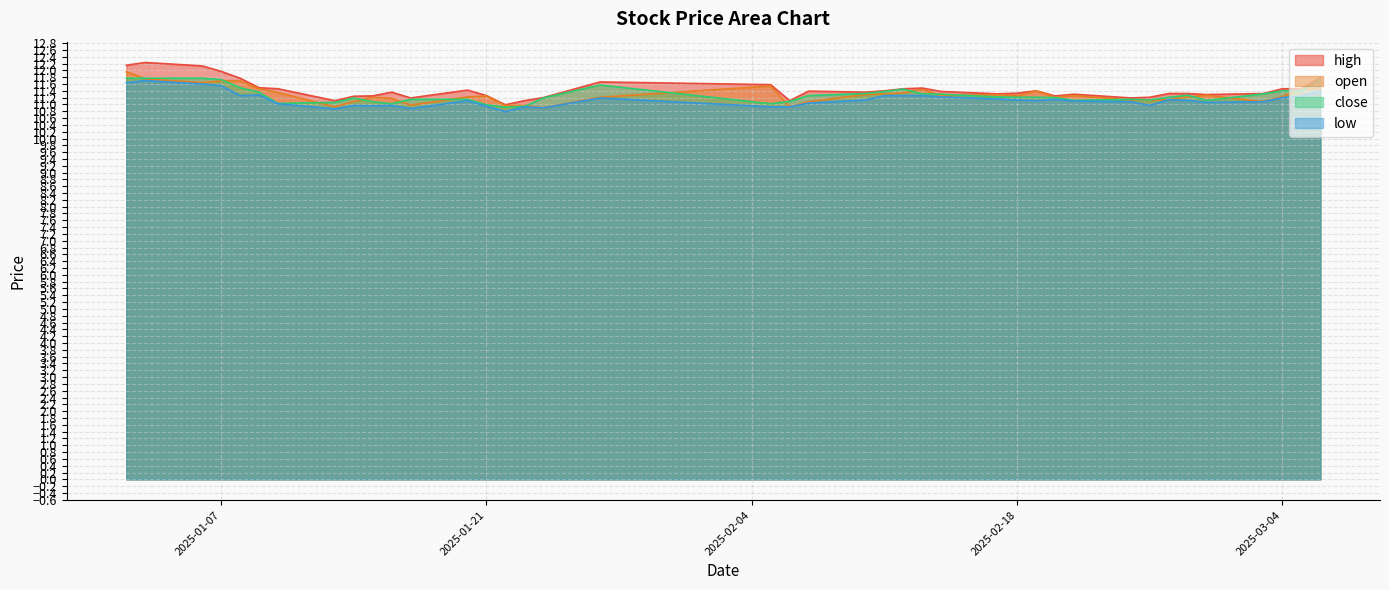

The value of low at 2025-01-23 is 4.7. True or false?

False